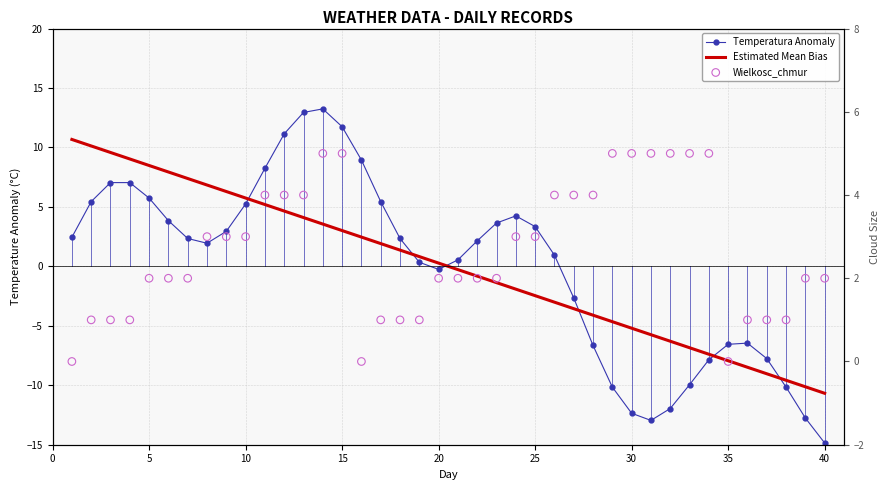

Which series has the widest spread of Y values?

Temperatura Anomaly